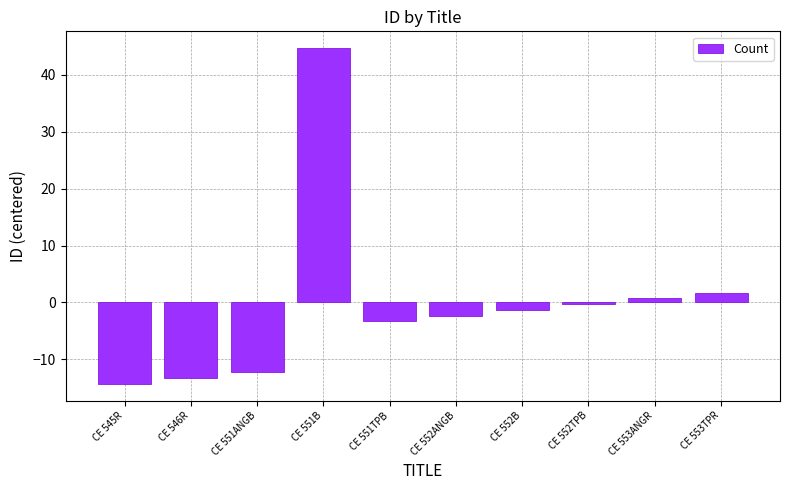

At which label is the value closest to 15?

CE 553TPR